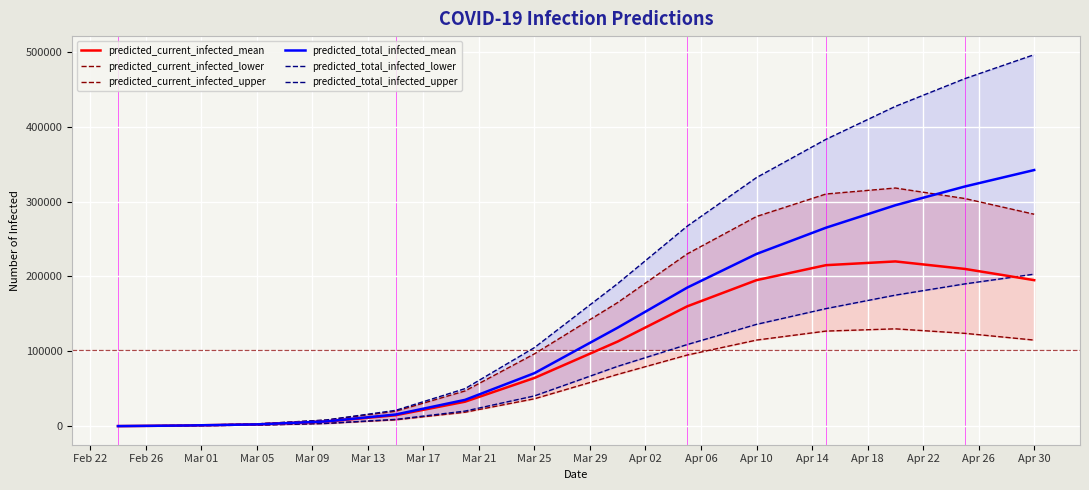

Reading left to right, extract all data points from this chart.

predicted_current_infected_mean: 162	970	2449	6255	14669	32738	64417	113072	160000	195000	215000	220000	210000	195000
predicted_current_infected_lower: 100	600	1498	3738	8517	18690	36628	69224	95000	115000	127000	130000	124000	115000
predicted_current_infected_upper: 200	1200	3079	8132	19981	47098	96629	165154	230000	280000	310000	318000	304000	283000
predicted_total_infected_mean: 162	970	2449	6417	15639	35187	70834	131596	185000	230000	265000	295000	320000	342000
predicted_total_infected_lower: 100	600	1498	3838	9117	20189	40467	79979	109000	136000	157000	175000	190000	203000
predicted_total_infected_upper: 200	1200	3079	8332	21181	50176	104960	190484	267000	332000	383000	427000	464000	496000